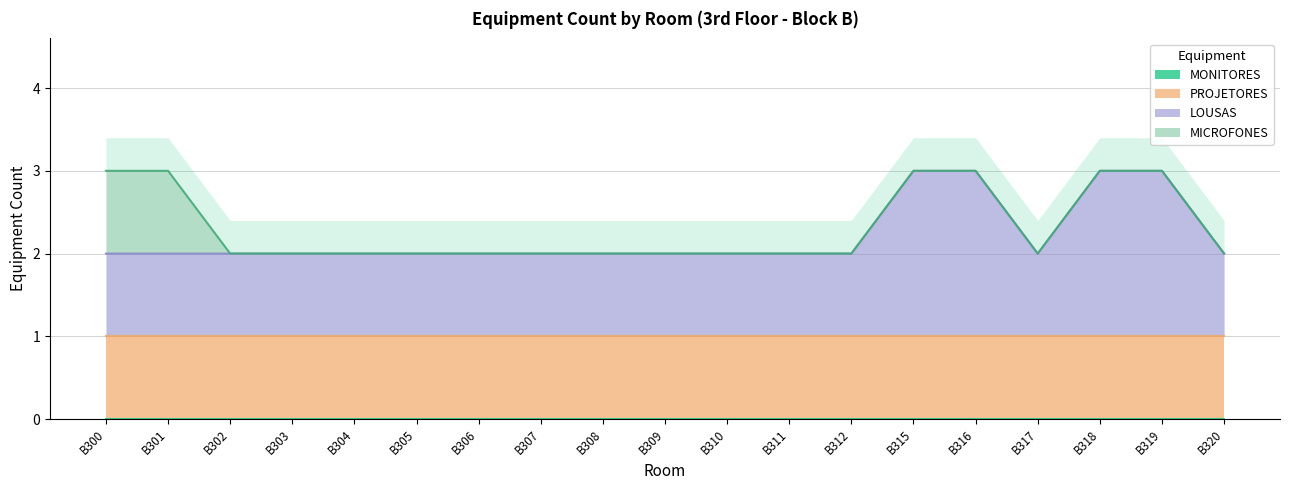

Which series has the largest range (max minus min)?

LOUSAS